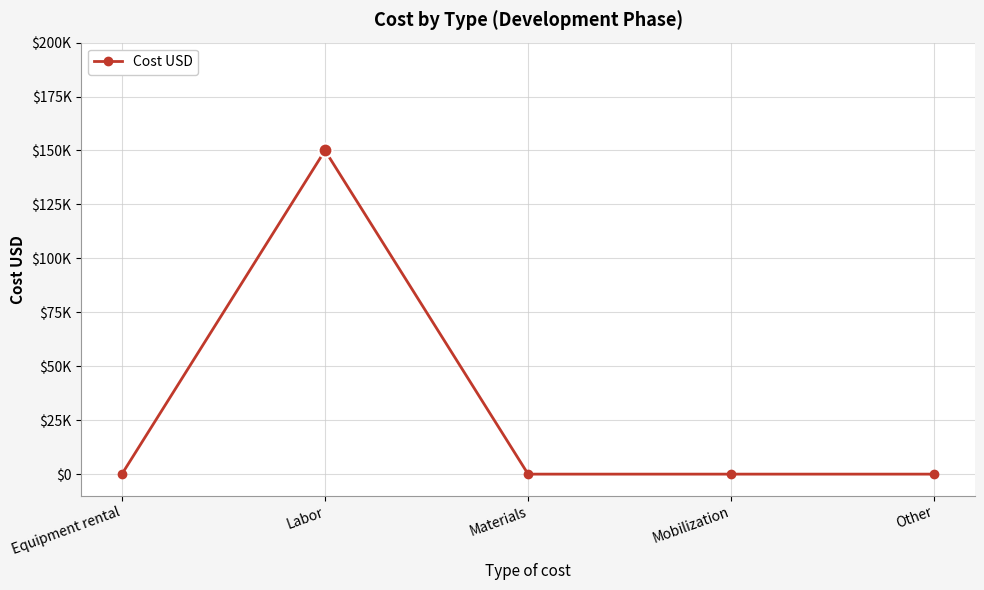

Is this an area chart (filled region under the line)?

No